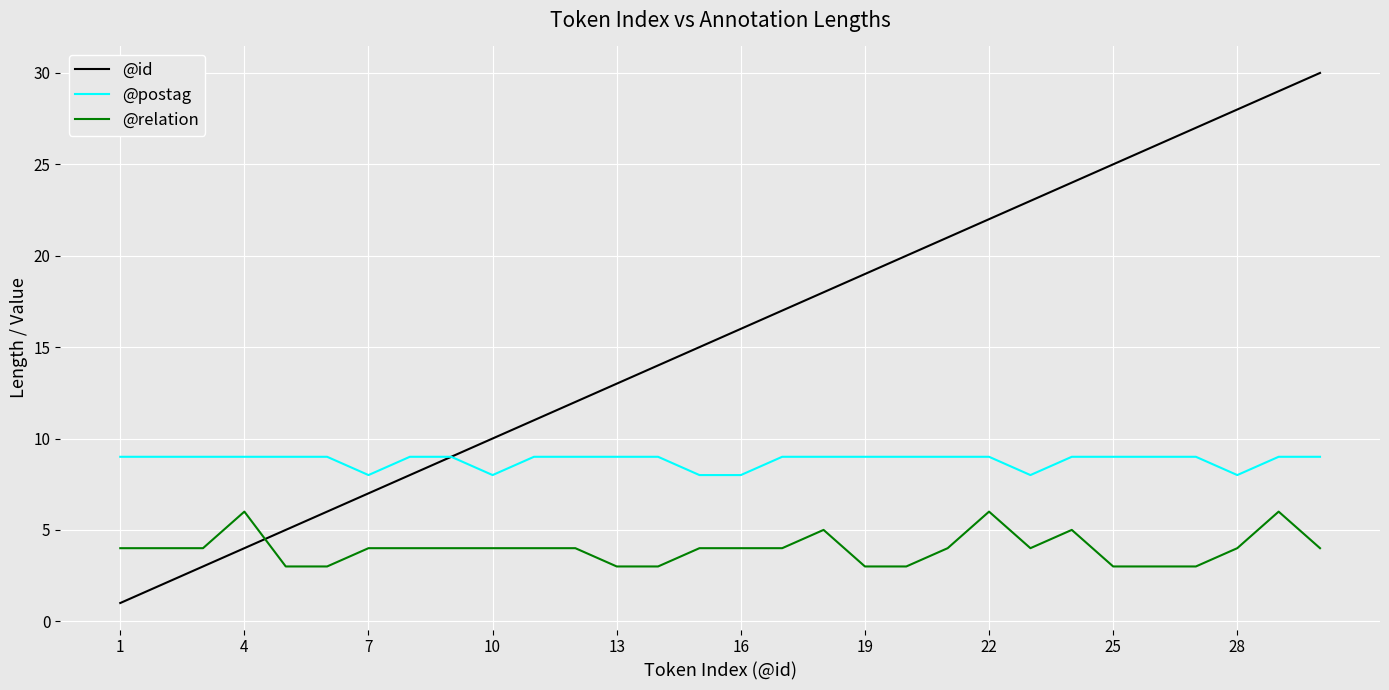

What is the highest value of the @id series?

30